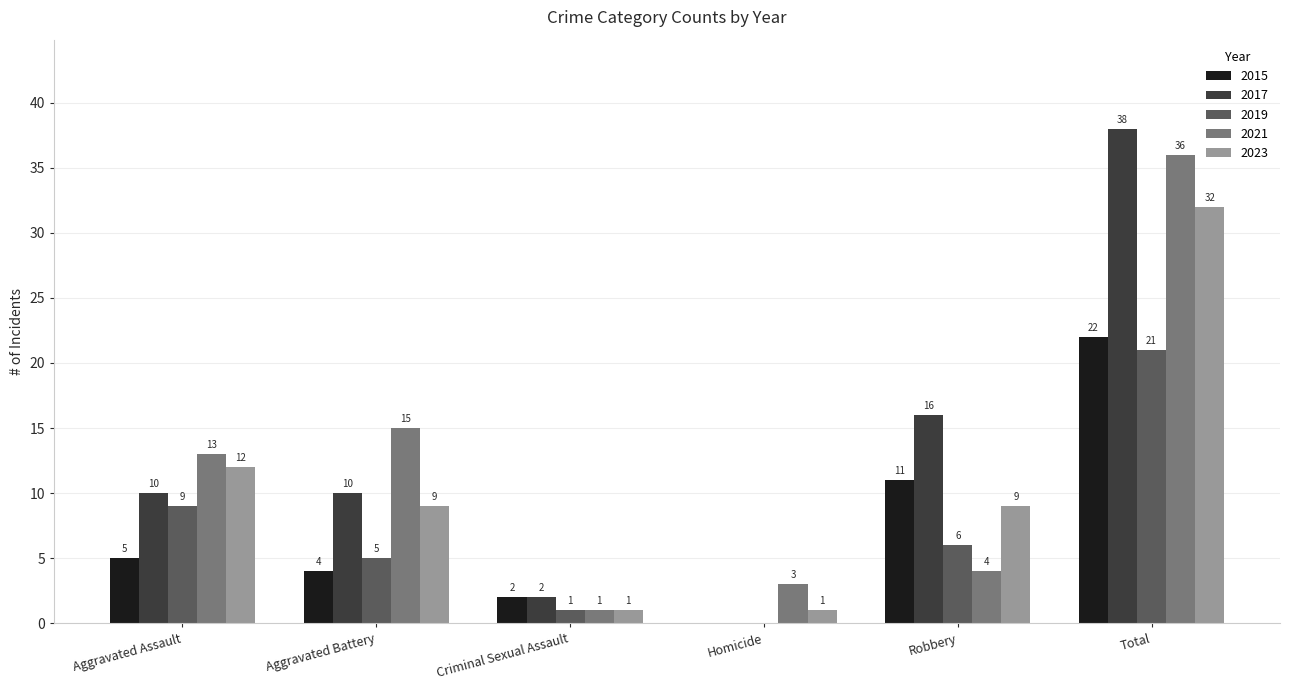

What is the approximate value of 2017 at Aggravated Battery?

10